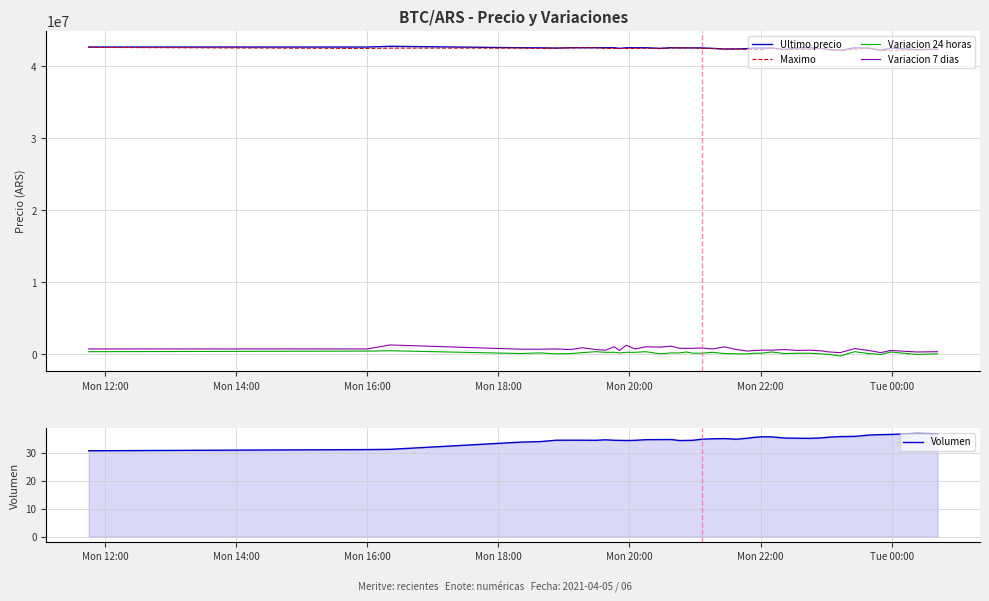

How many data points does each series have?

40